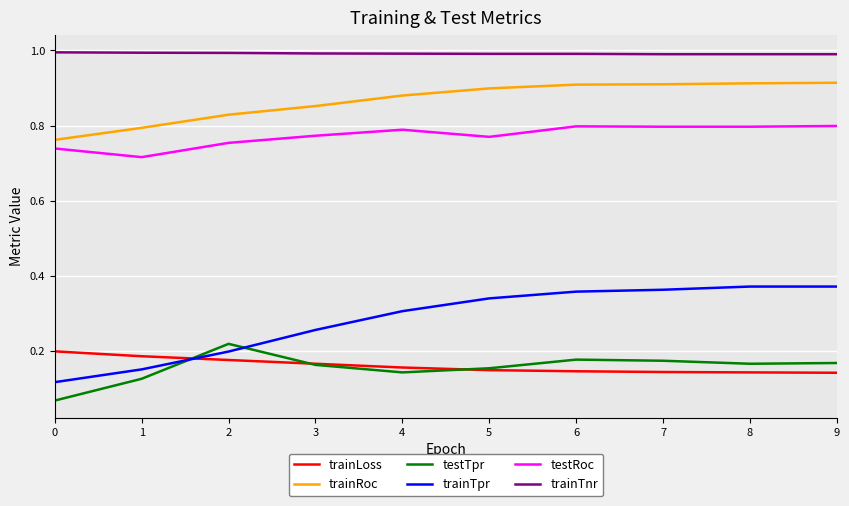

True or false: testRoc and trainTpr intersect in this chart.

False